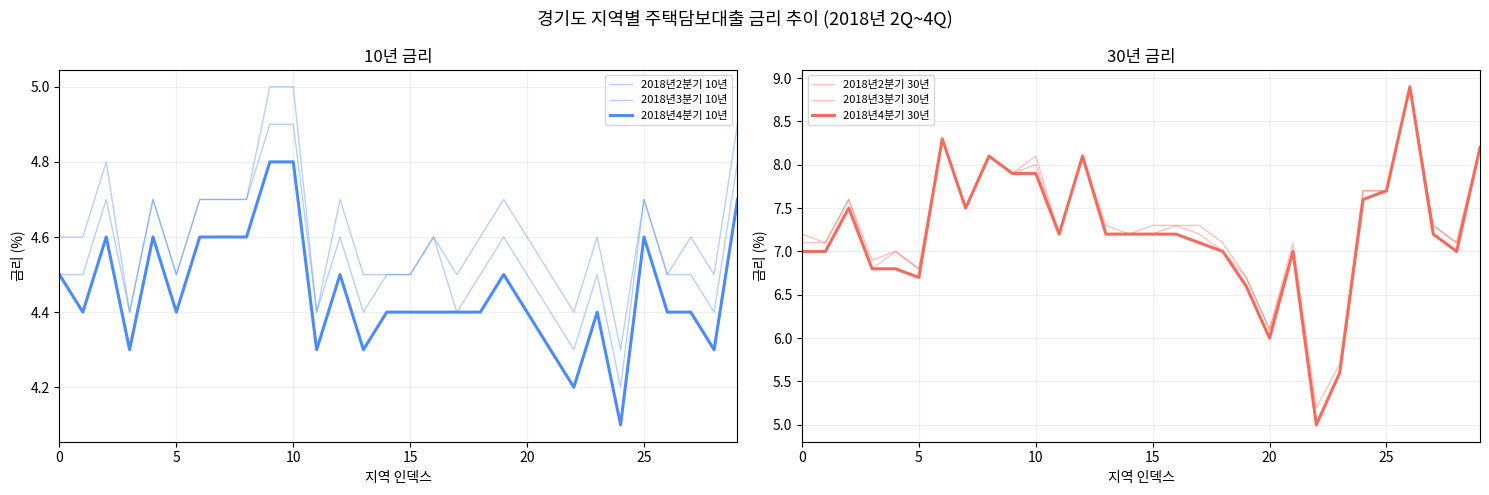

Which series has the widest spread of values?

2018년3분기 30년